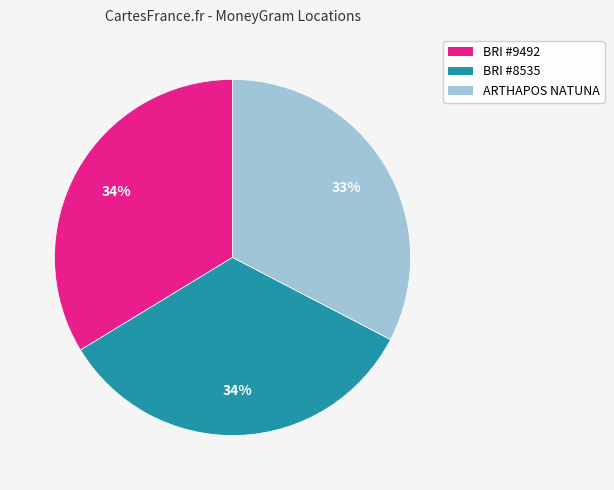

How many segments does this pie chart have?

3